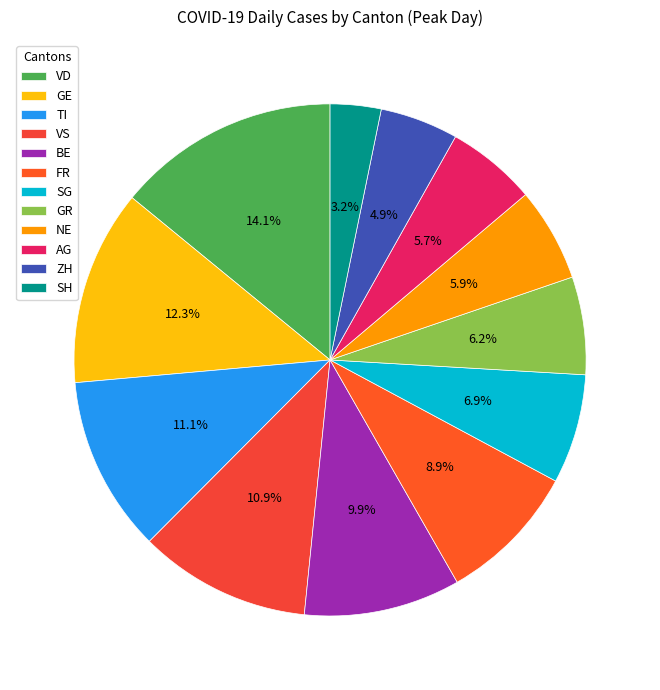

How many slices are in this pie chart?

12